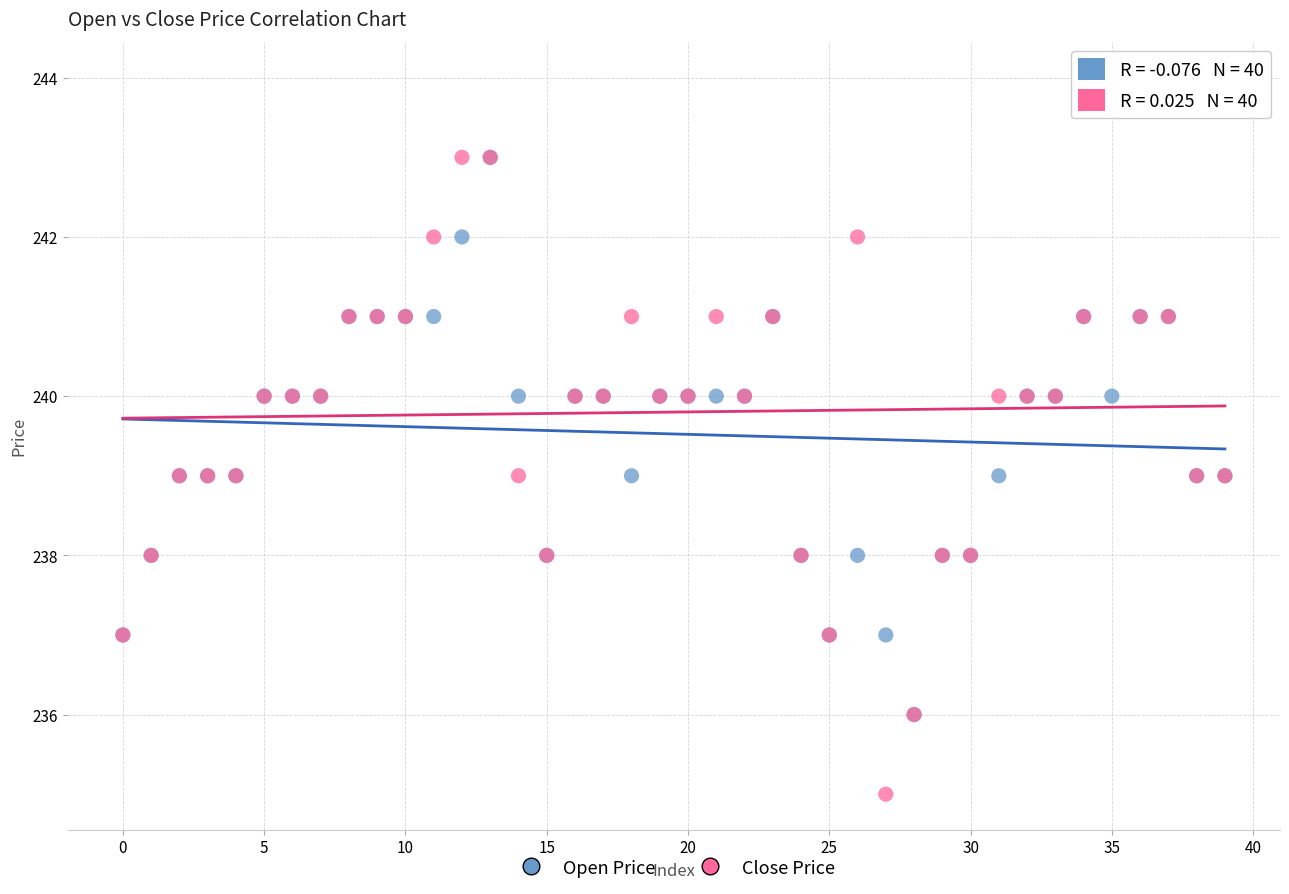

Which series has the widest spread of Y values?

Close Price